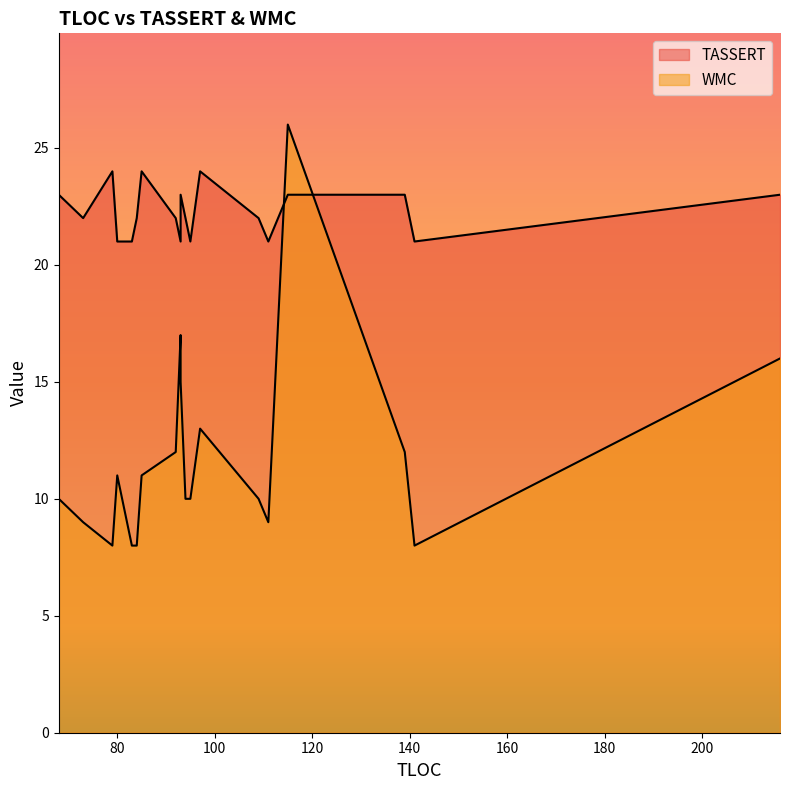

How many lines are shown in the chart?

2